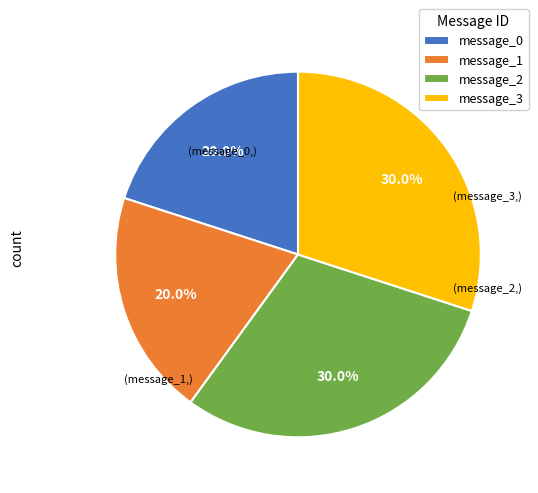

To the nearest percent, what is the average slice percentage?

25%